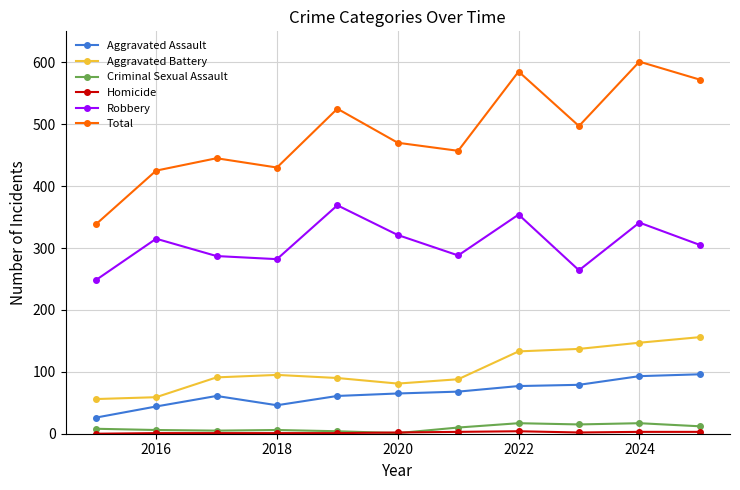

True or false: Total has more than 1 points higher than both neighbors.

True